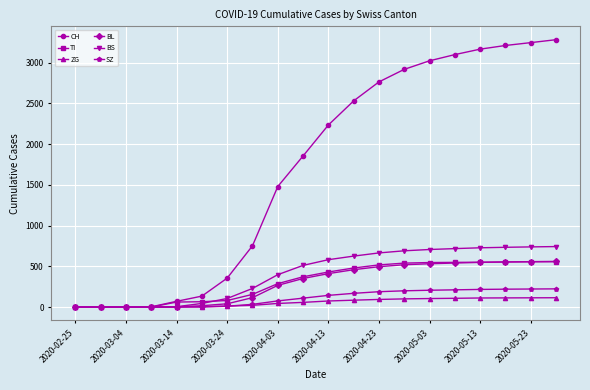

What are all the series names shown in the legend?

CH, TI, ZG, BL, BS, SZ